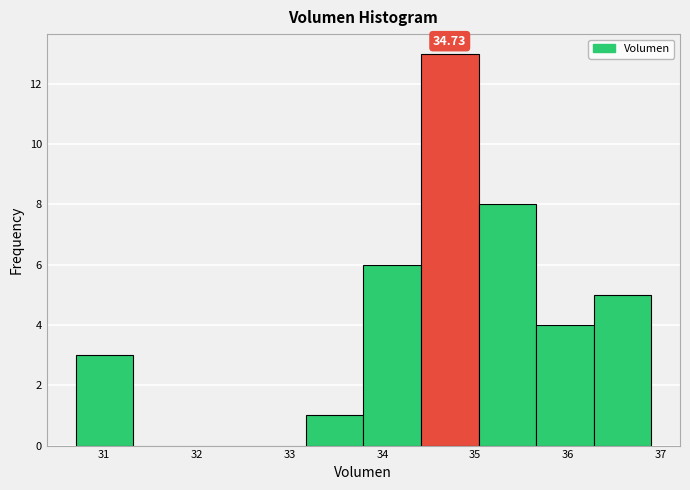

Over which range of the x-axis is the bar tallest?

34.4 to 35.0